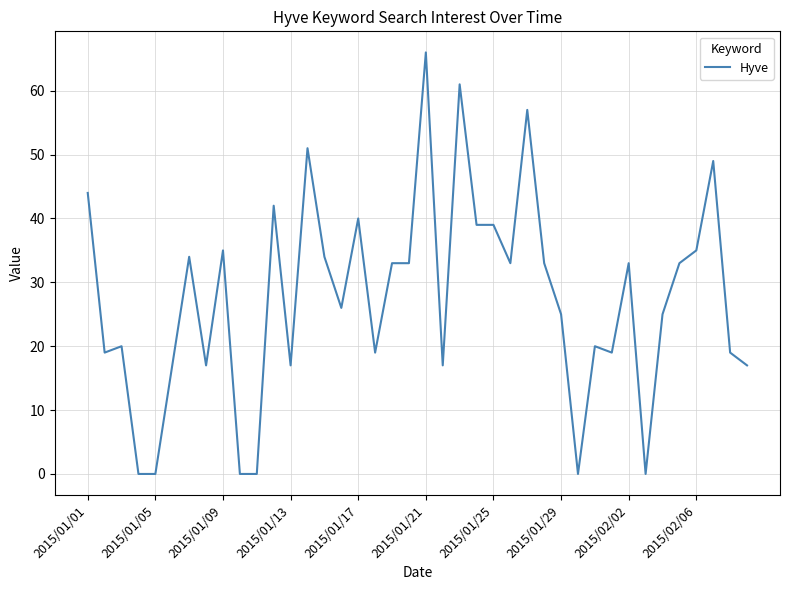

What is the greatest value displayed?

66